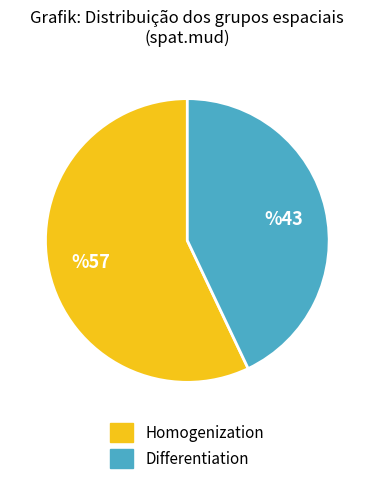

What is the ratio of the value at Homogenization to the value at Differentiation?

1.3